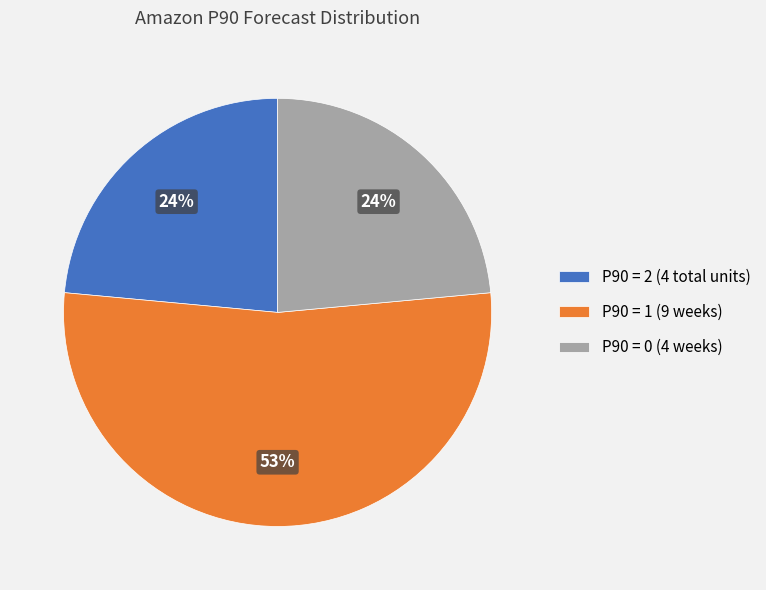

To the nearest percent, what is the difference between the largest and smallest slice percentages?

29%